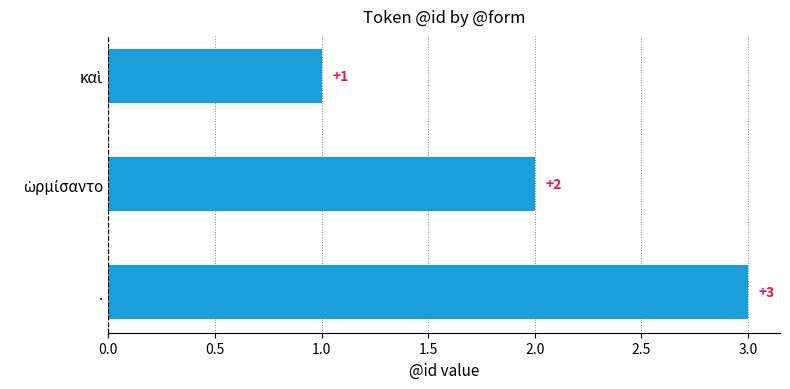

Is it true that the value at . is 3?

True